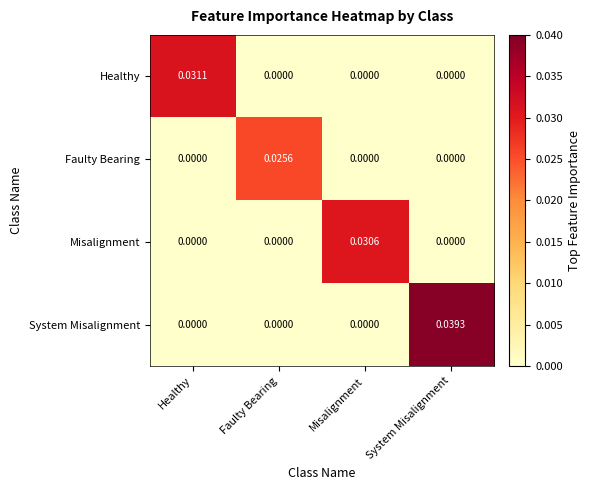

At which category does the chart reach its peak across all series?

System Misalignment